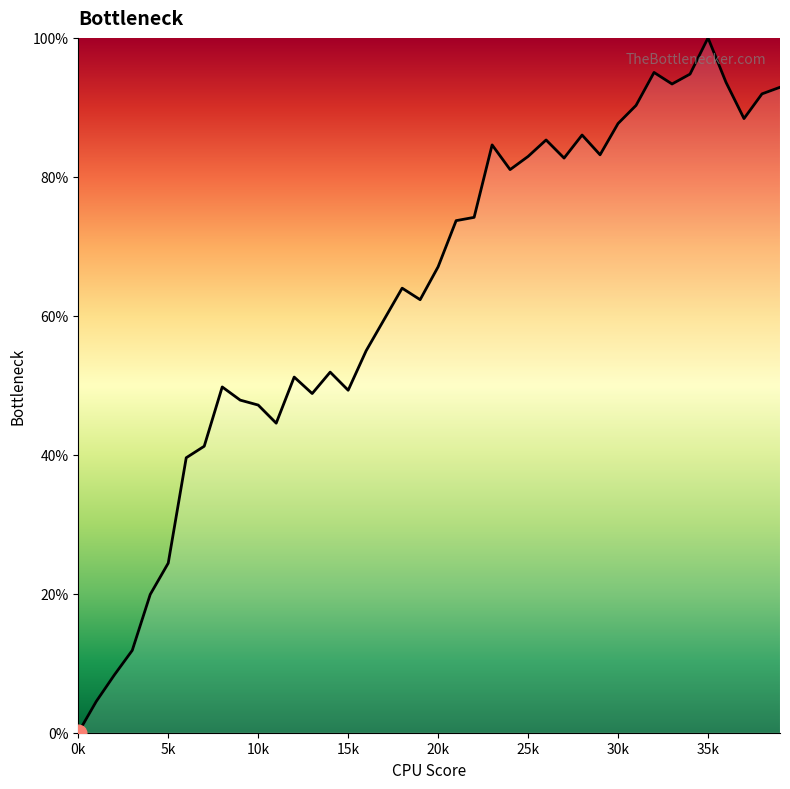

What is the sum of the values at 16 and 1?

59.5